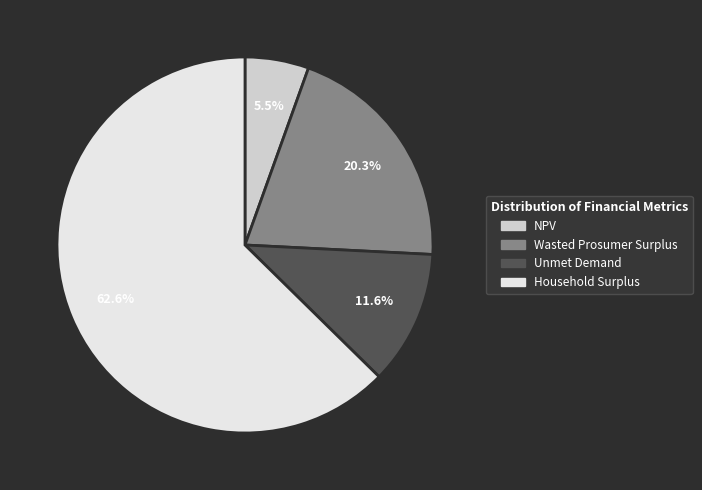

Count the number of slices in the pie.

4